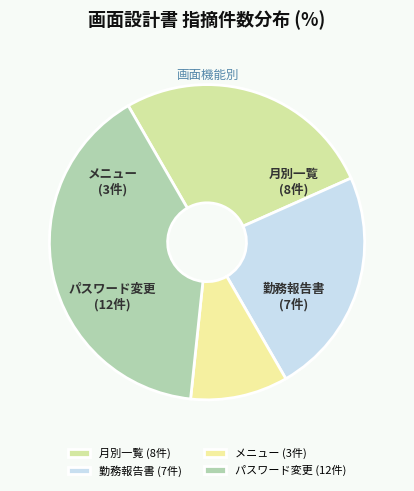

Which category has the biggest portion of the pie?

パスワード変更